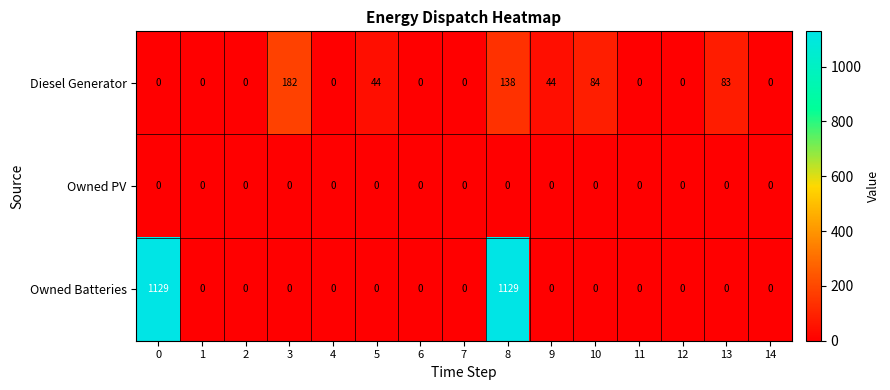

Is it true that Diesel Generator equals 85 at 2?

False